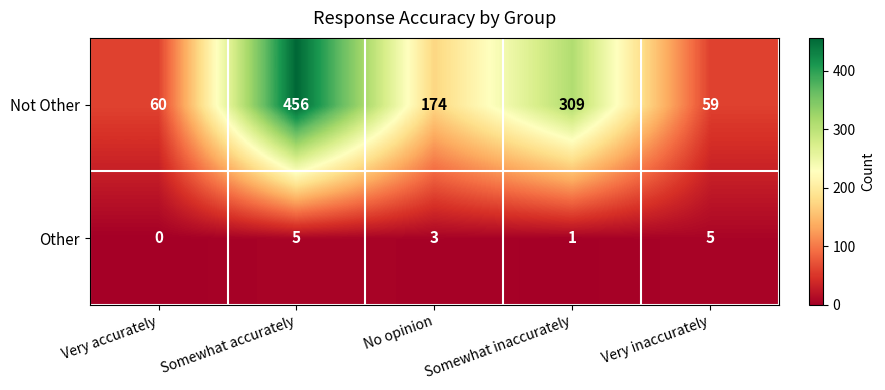

How many data points in Other are less than 3?

2